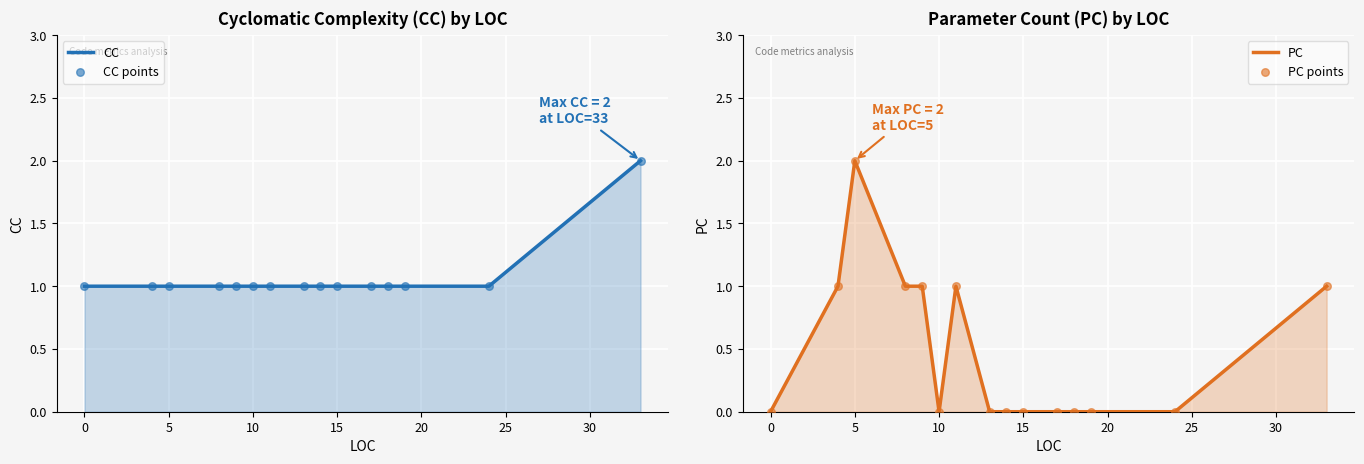

At how many categories does at least one series exceed 0?

15